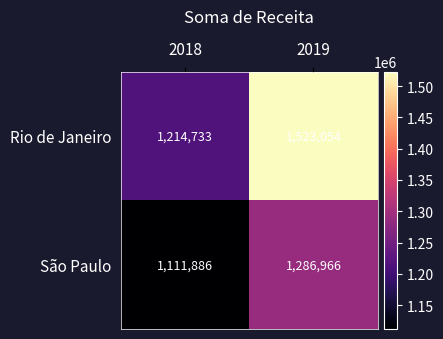

At which category does the chart reach its minimum across all series?

2018